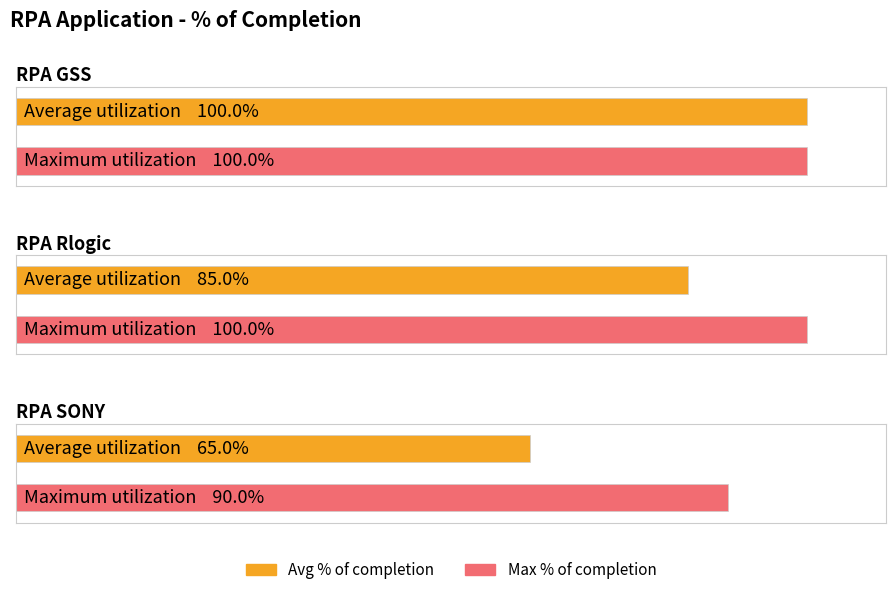

The Max % of completion series shows 1.0 at RPA Rlogic. True or false?

True